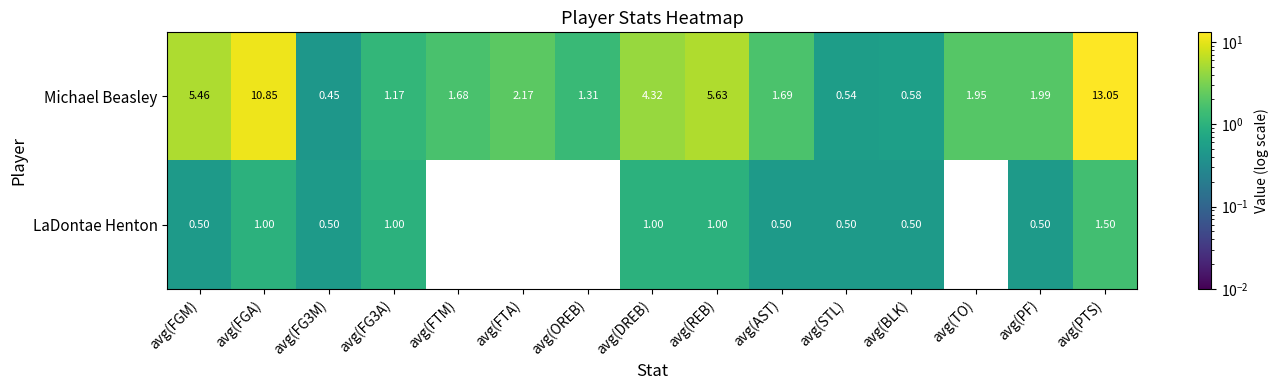

What is the difference between the highest and lowest values at avg(REB)?

4.6